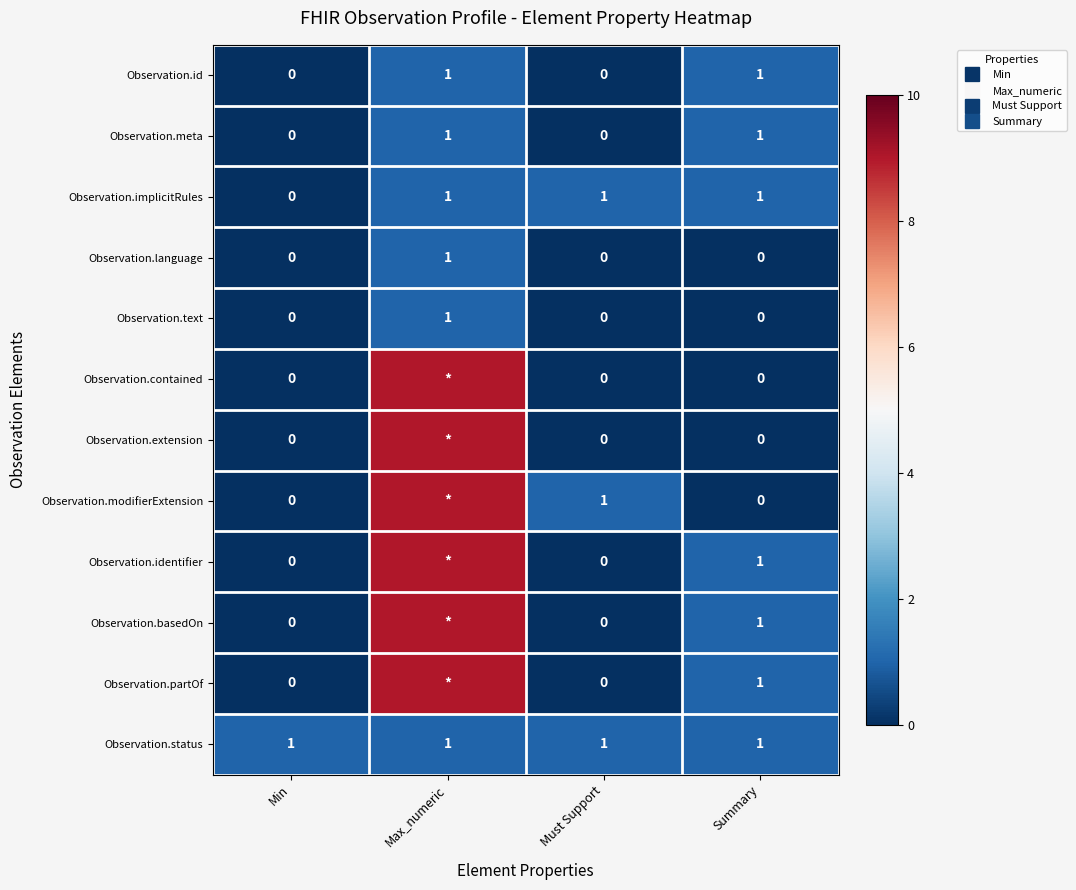

Which series has the widest spread of values?

Observation.contained